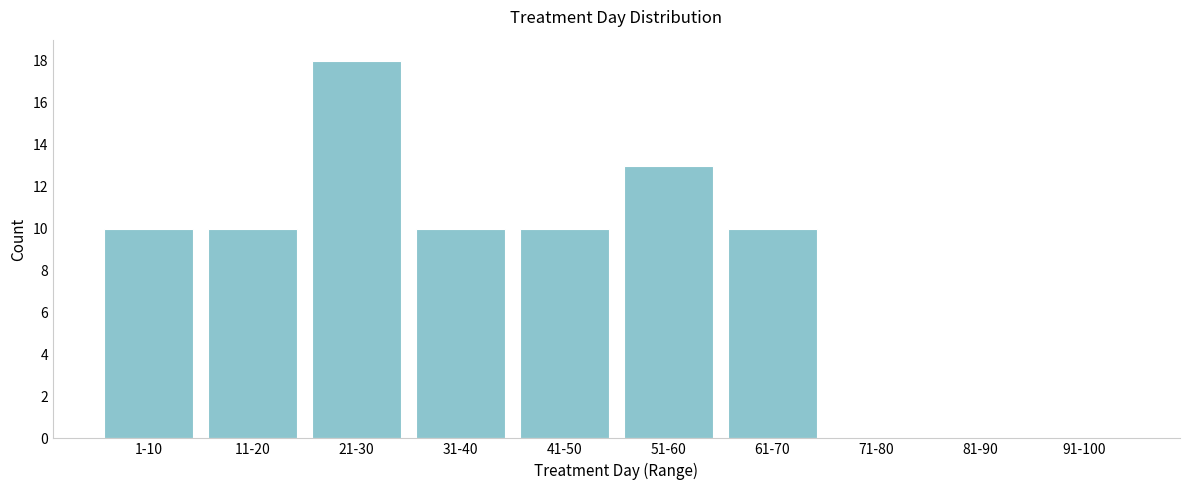

Reading left to right, list all the values displayed in this chart.

1-10=10	11-20=10	21-30=18	31-40=10	41-50=10	51-60=13	61-70=10	71-80=0	81-90=0	91-100=0